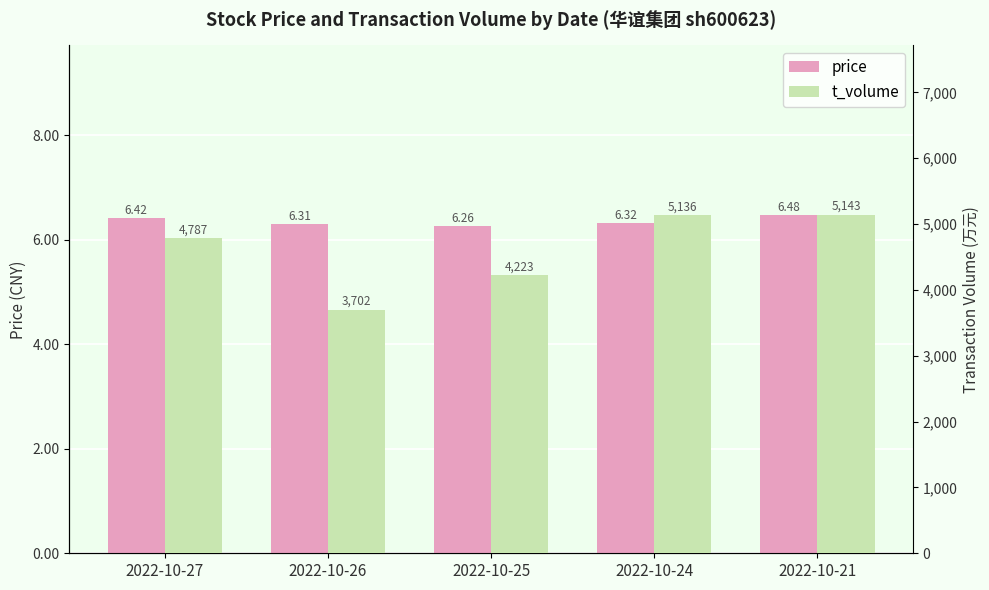

Rank the series by their average value, from highest to lowest.

t_volume, price